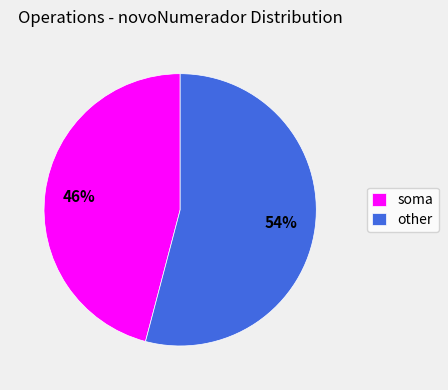

What is the largest slice in the pie chart?

other